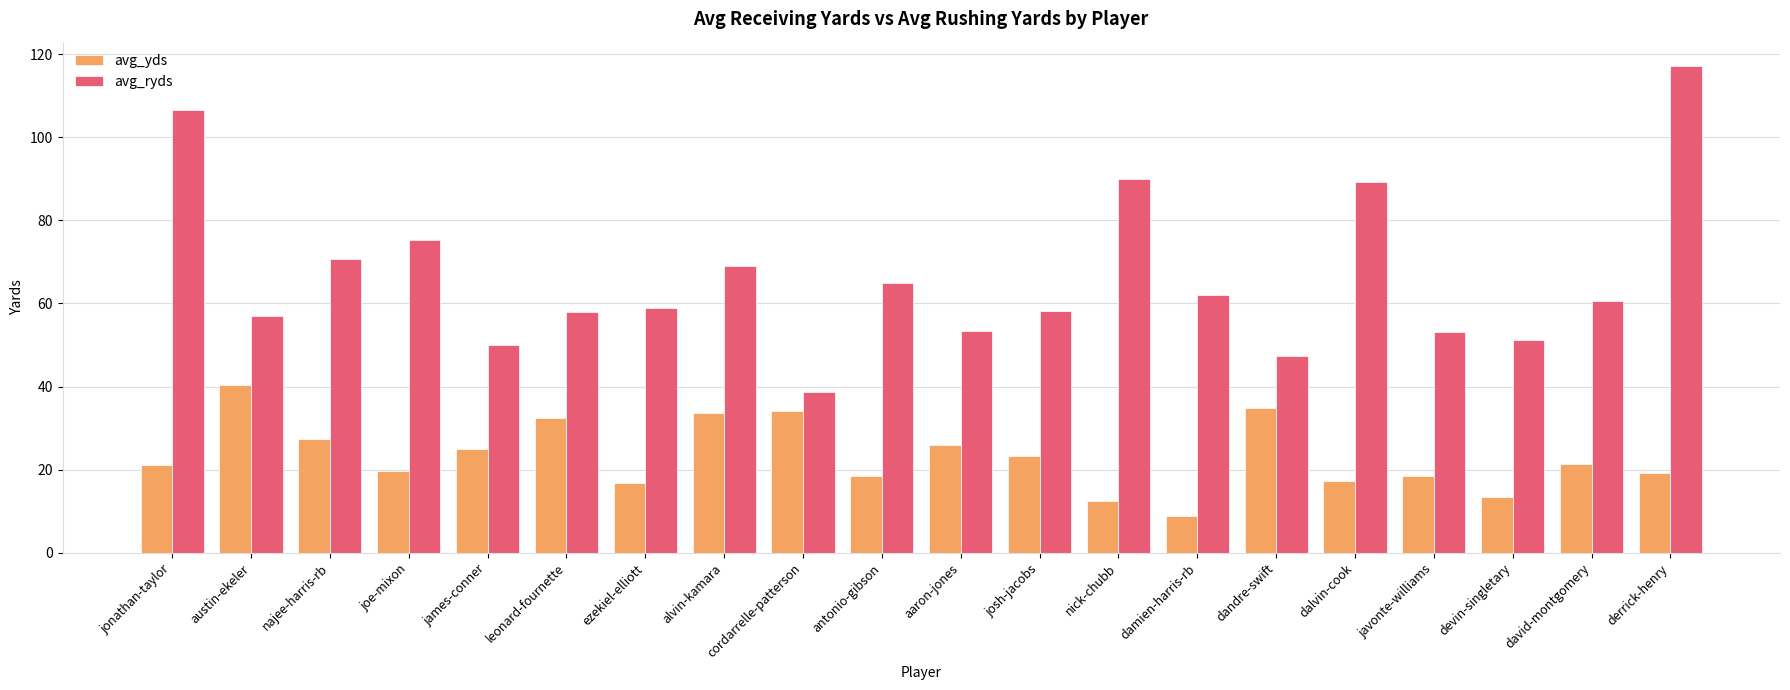

What is the smallest value displayed?

8.8